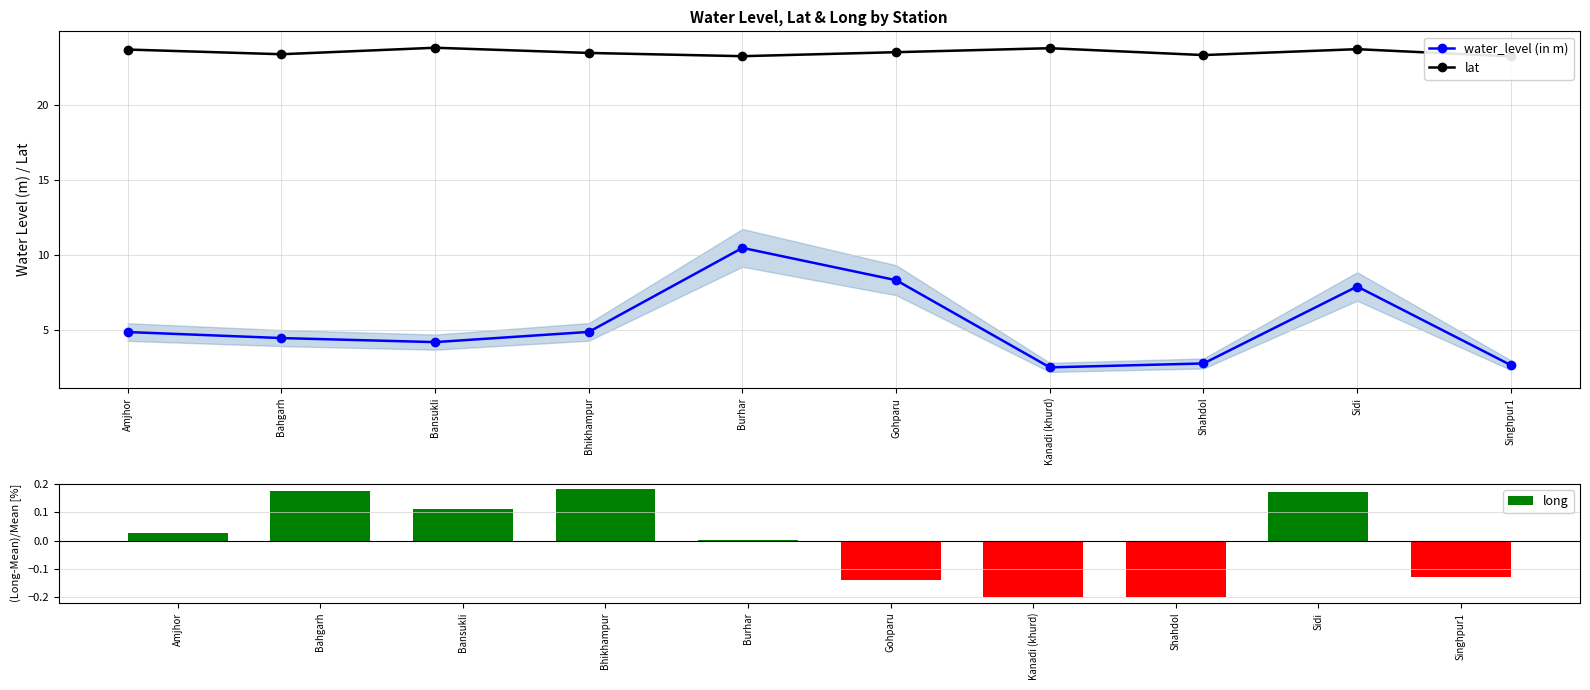

Is it true that long equals 0.2 at Bahgarh?

True